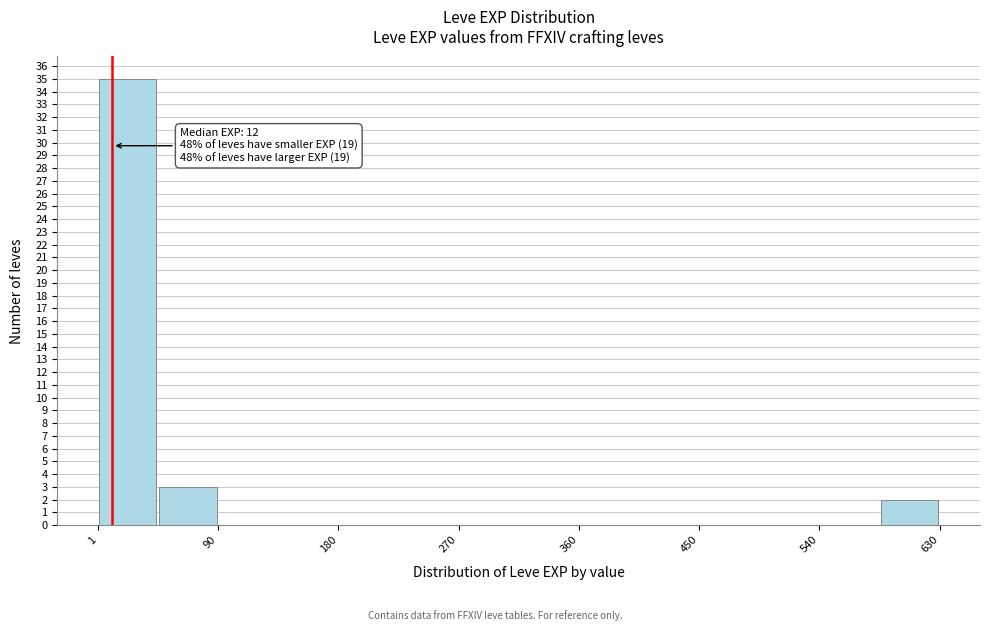

Over which range of the x-axis is the bar tallest?

0 to 50